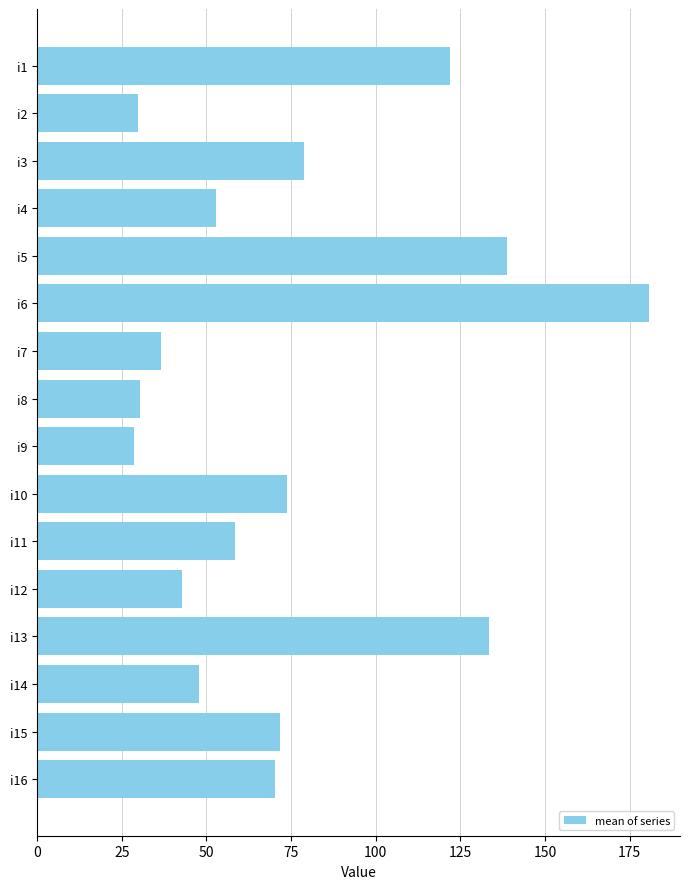

What is the change in value from i3 to i12?

-35.8